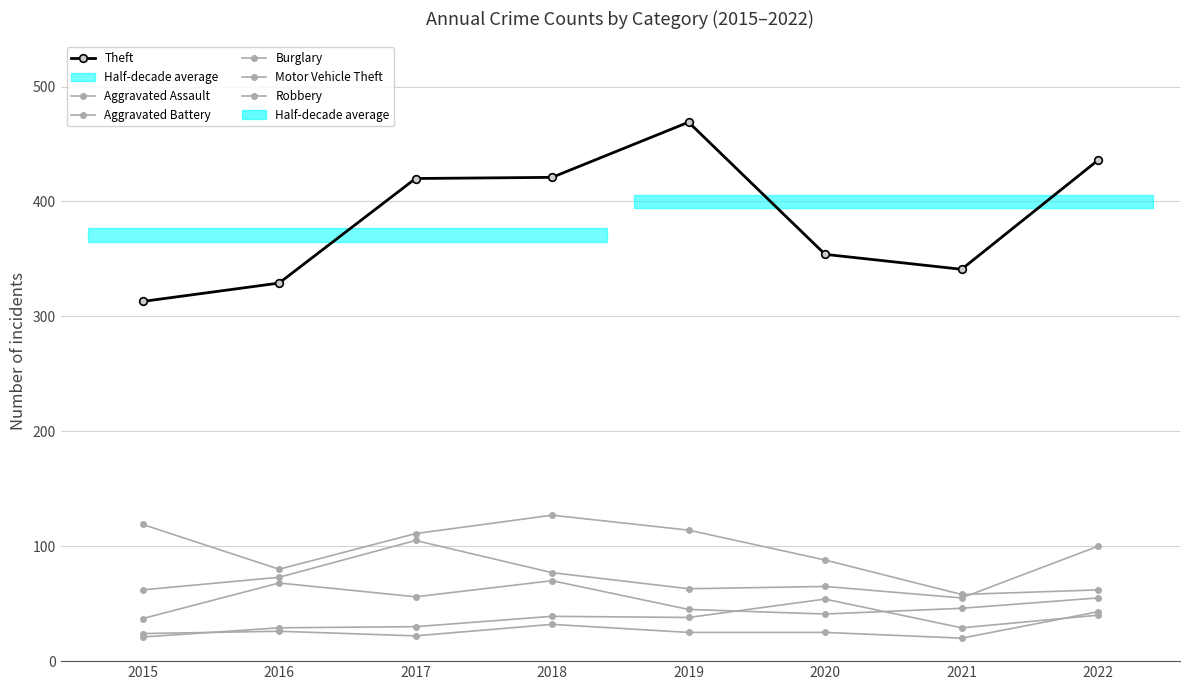

What is the sum of all Aggravated Assault values?

280